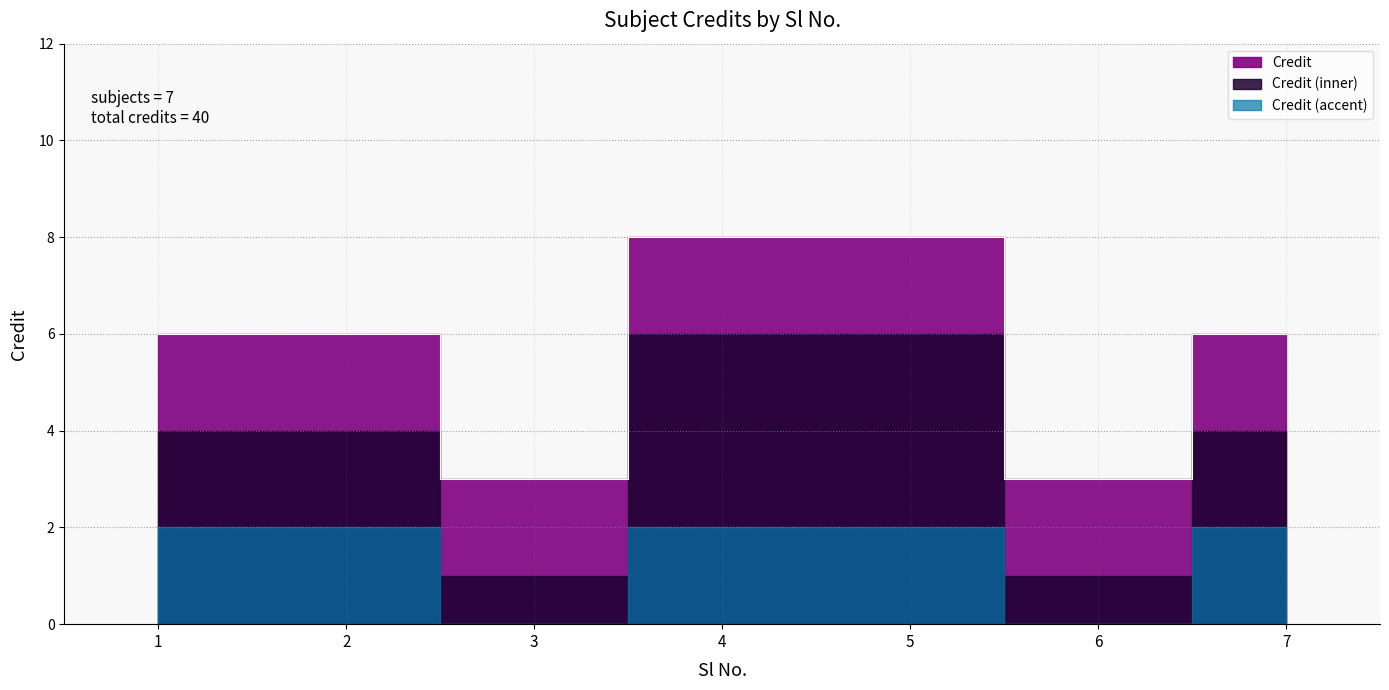

Reading right to left, list all the values displayed in this chart.

6	3	8	8	3	6	6